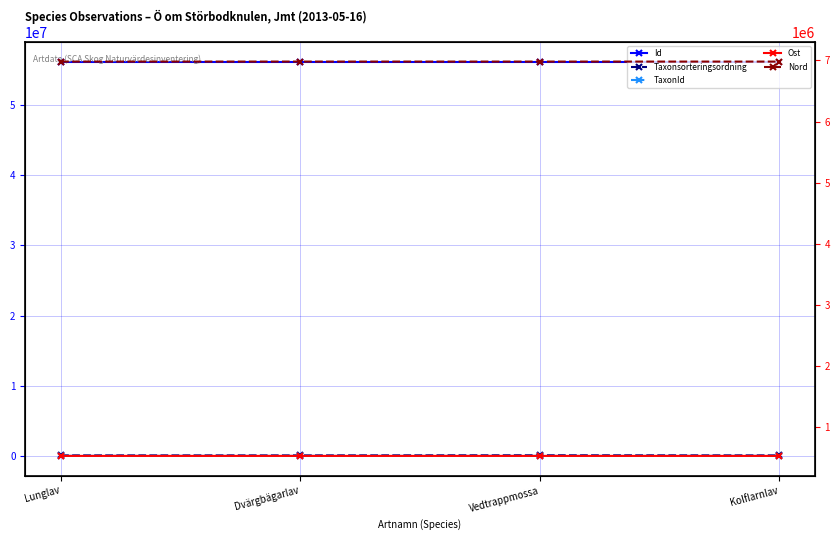

Which series has the largest range (max minus min)?

Taxonsorteringsordning